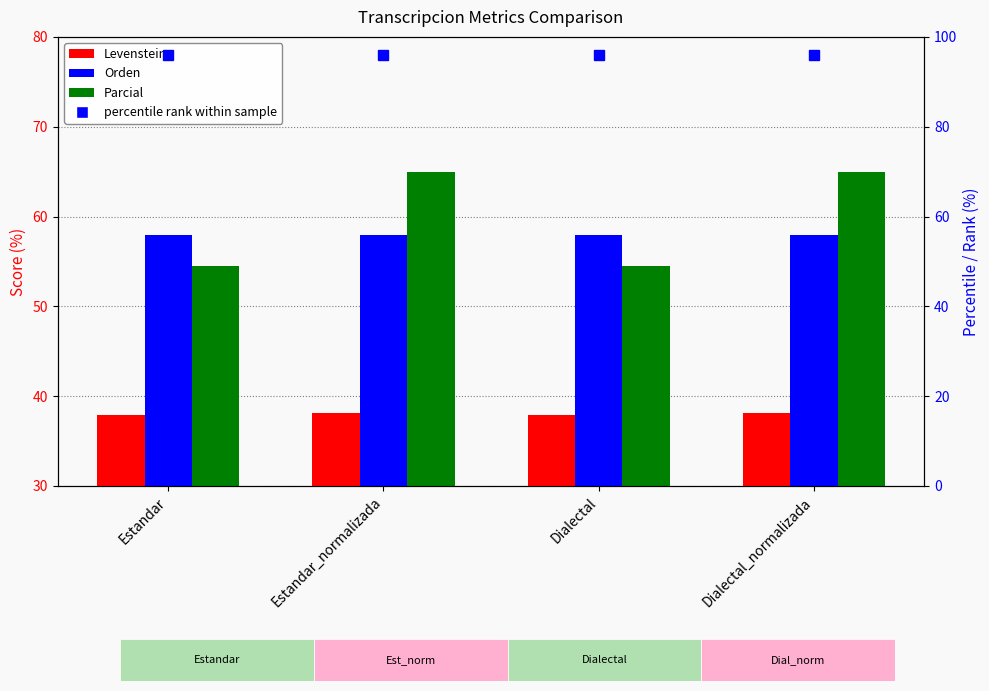

What is the total value across all series at Estandar?

150.4